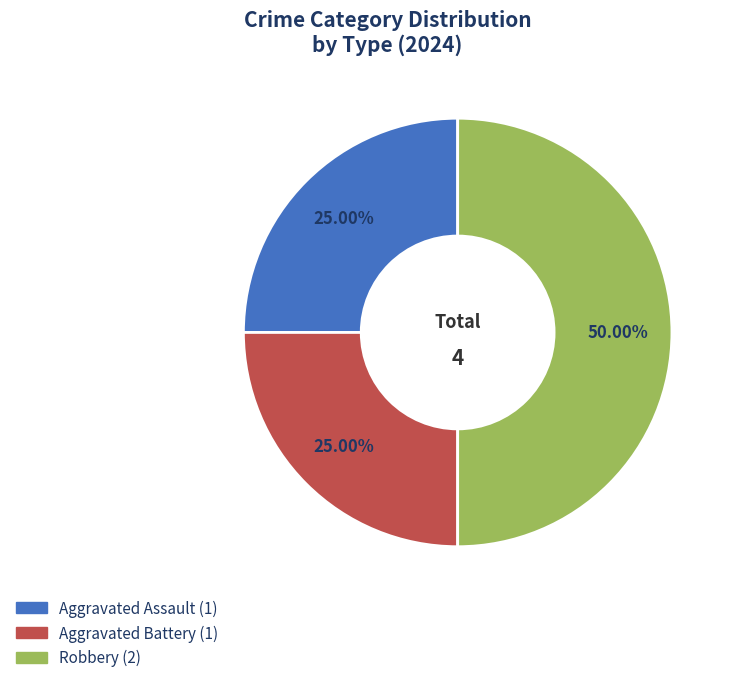

To the nearest percent, what percentage of the pie is Aggravated Assault?

25%